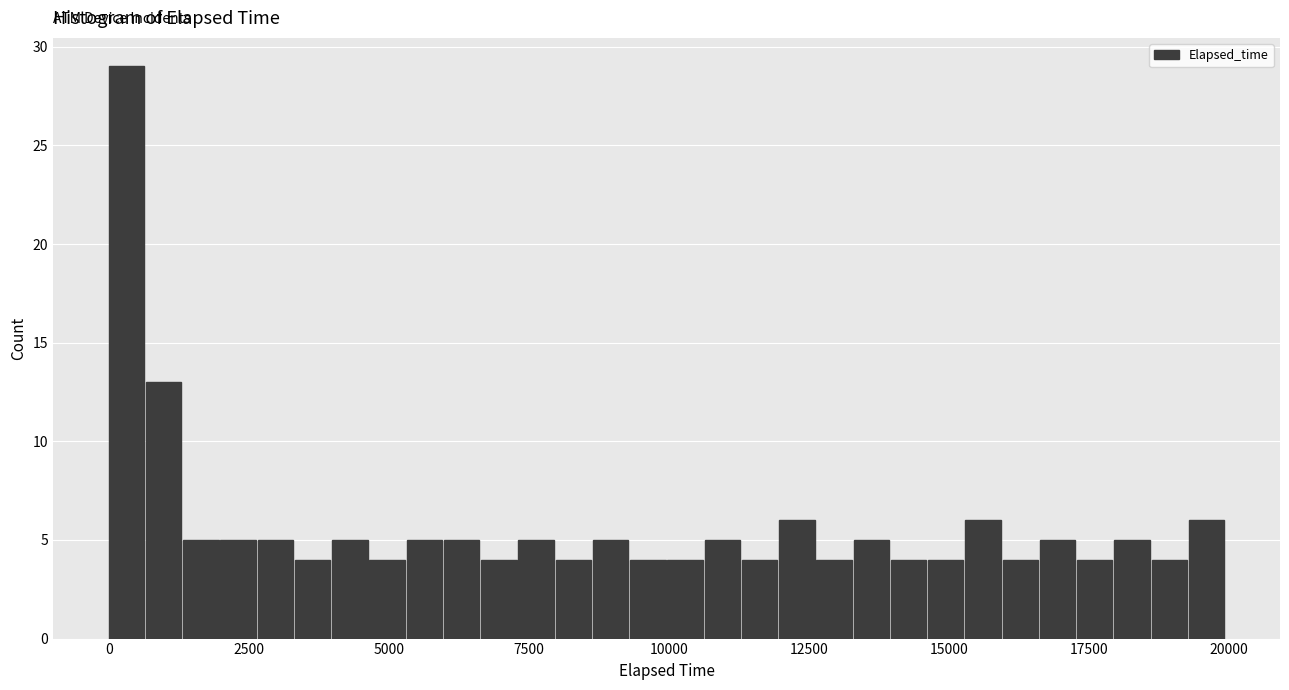

Around what value on the x-axis is the tallest bar? Give the approximate position of its centre, as read against the axis.

500